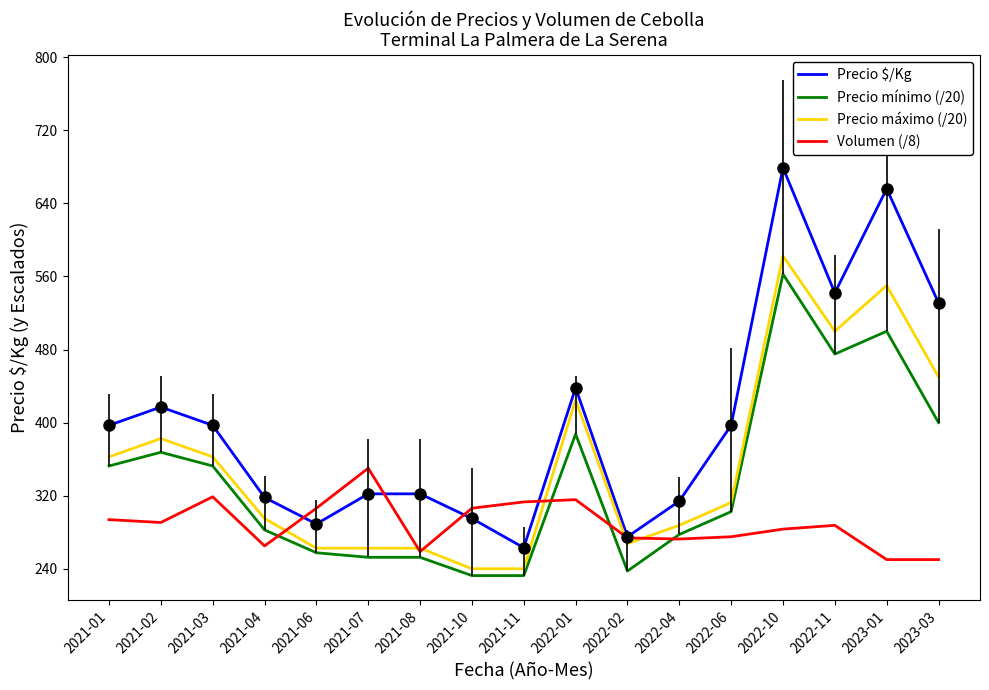

True or false: Precio máximo (/20) has more than 0 points higher than both neighbors.

True